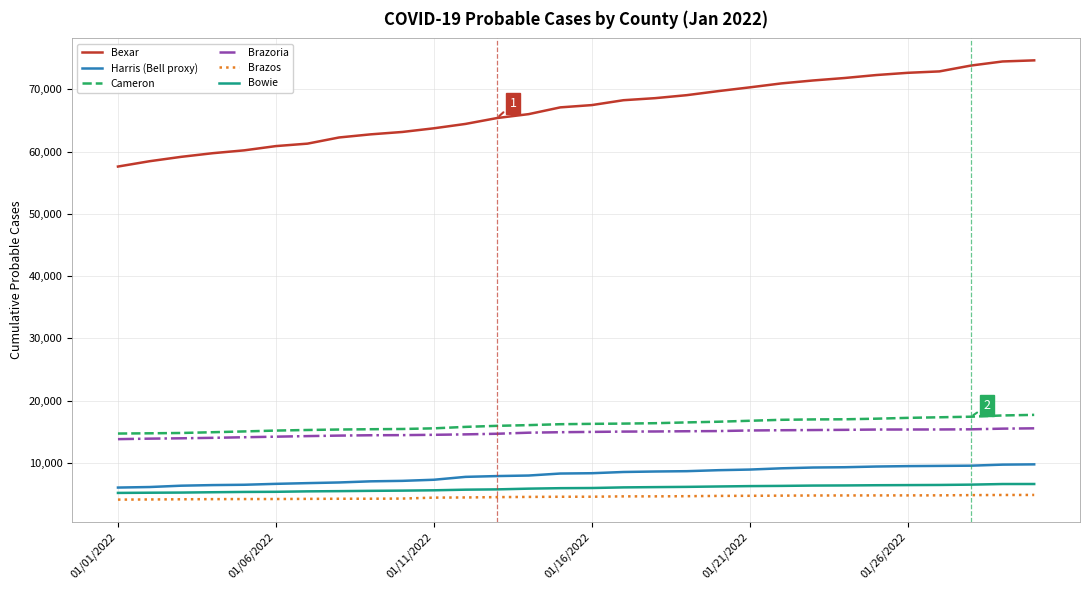

Which series has the largest total across all categories?

Bexar